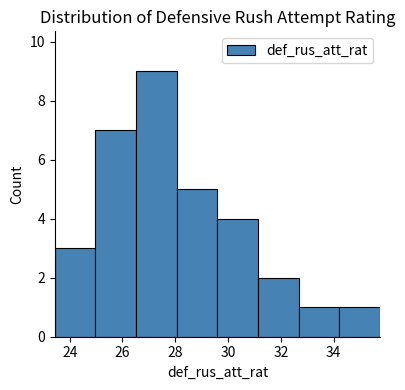

Reading left to right, list every bar in this chart as the range it spans on the x-axis followed by its height. Neither the bar edges nor the heights are printed on the chart, so give them approximately, as read against the axes.

23.4 to 25.0: 3
25.0 to 26.6: 7
26.6 to 28.0: 9
28.0 to 29.6: 5
29.6 to 31.2: 4
31.2 to 32.6: 2
32.6 to 34.2: 1
34.2 to 35.8: 1